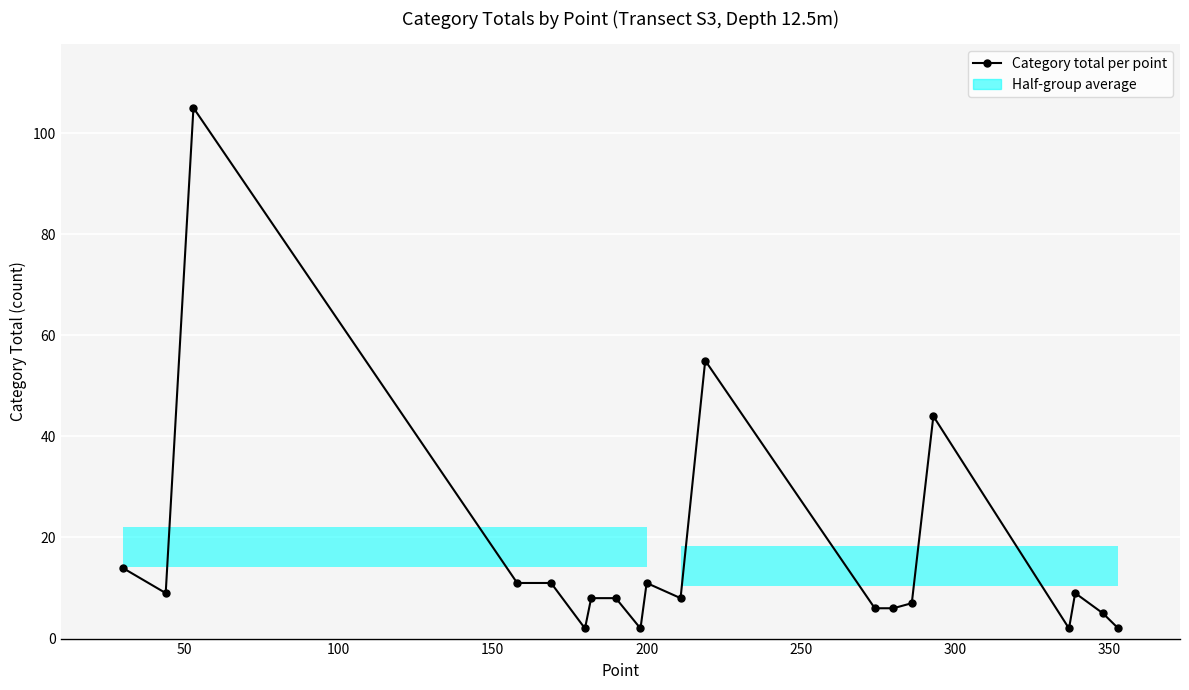

The value at 10 is 12. True or false?

False